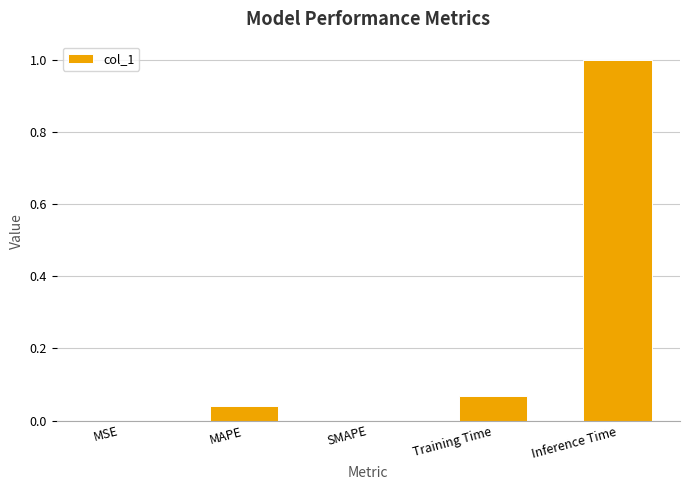

What is the sum of all values?

1.1